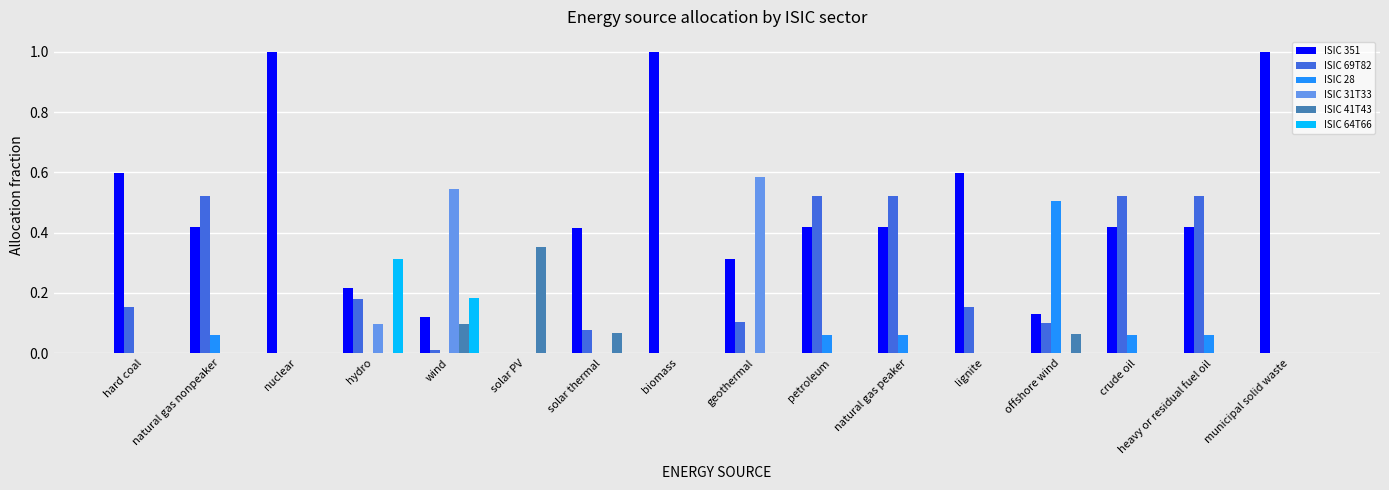

The value of ISIC 28 at hard coal is -0.2. True or false?

False